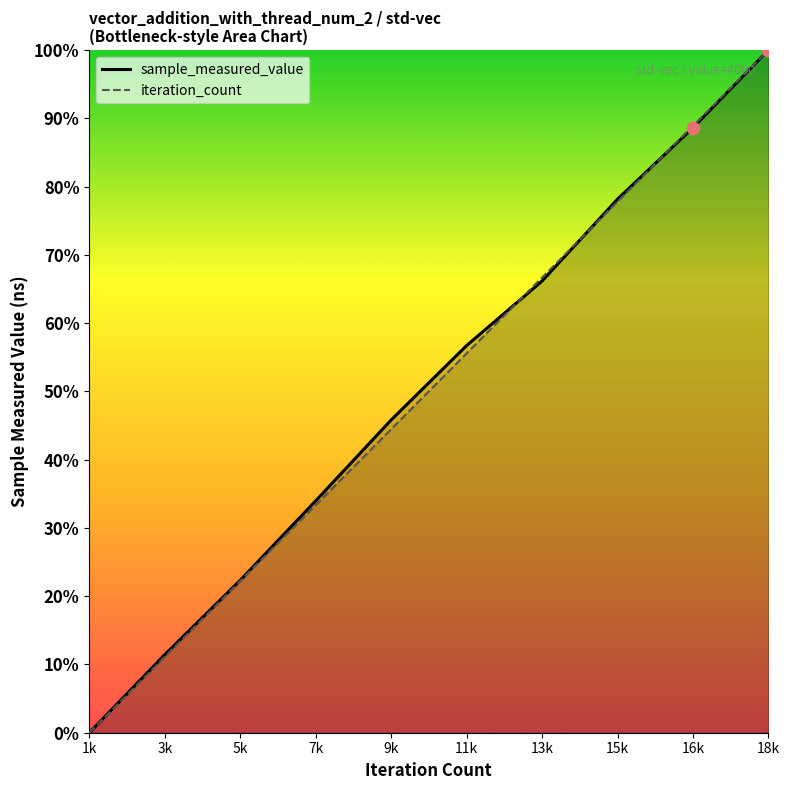

What are all the series names shown in the legend?

sample_measured_value, iteration_count